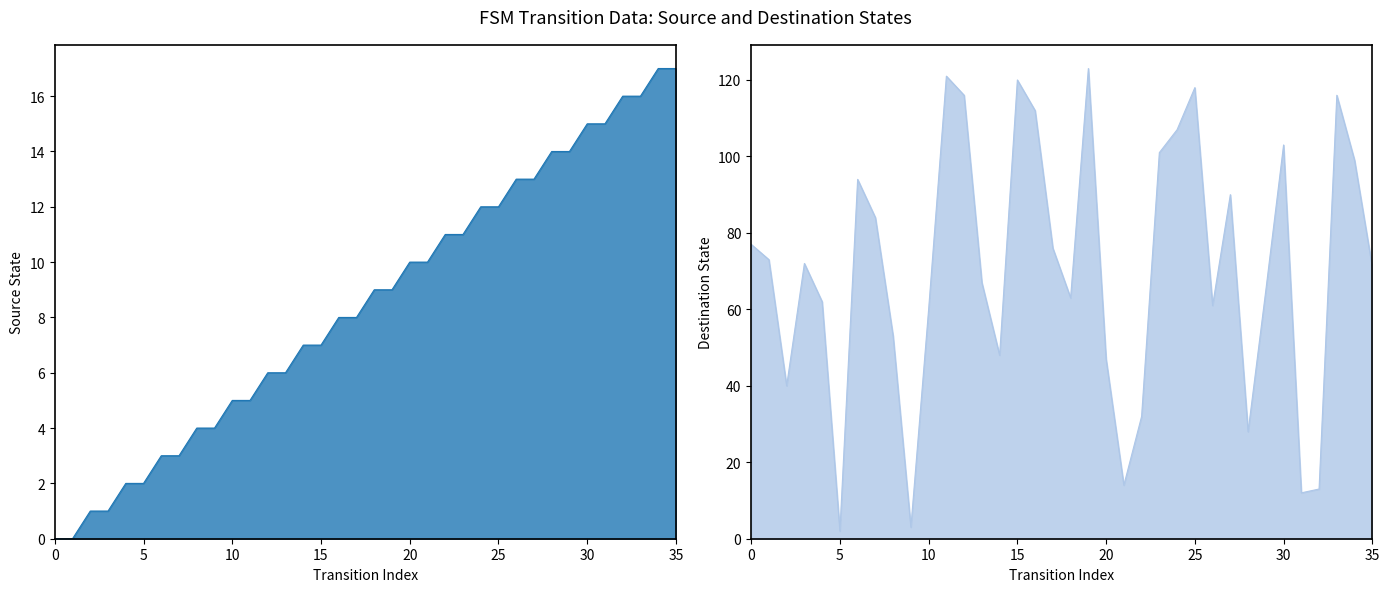

What is the sum of all destination_state values?

2543